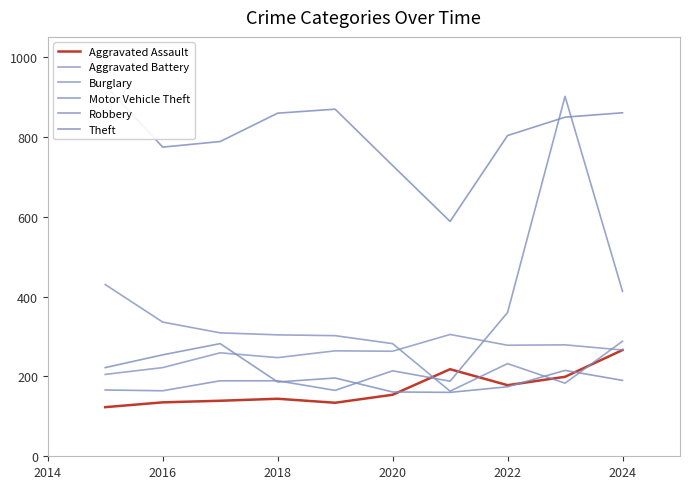

Which series has the largest total across all categories?

Theft